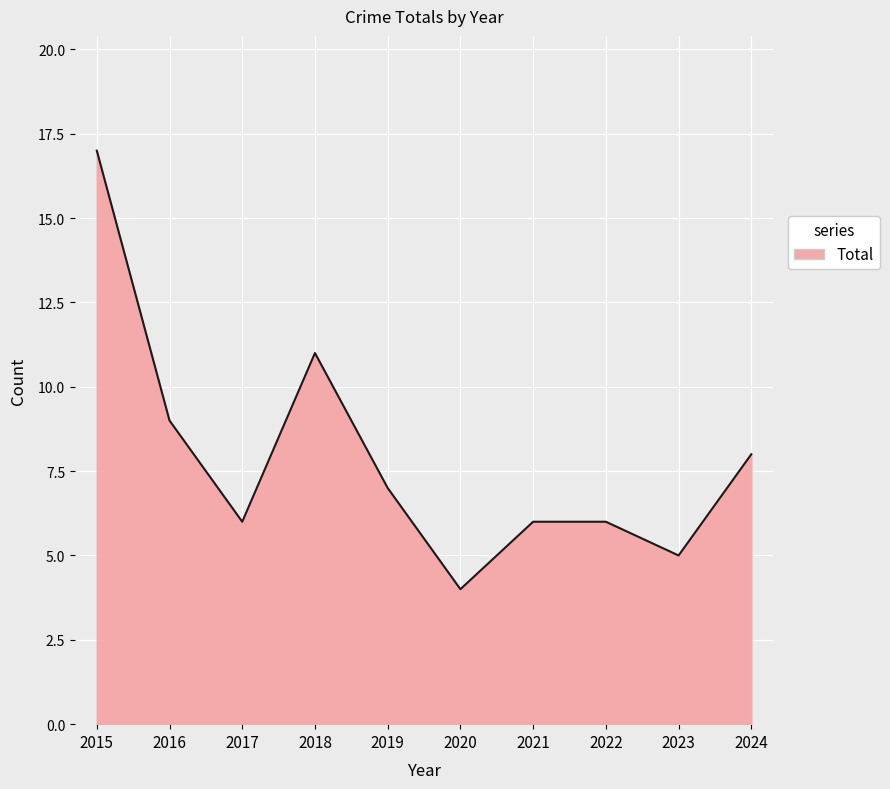

Reading right to left, what are all the values shown in this chart?

8	5	6	6	4	7	11	6	9	17